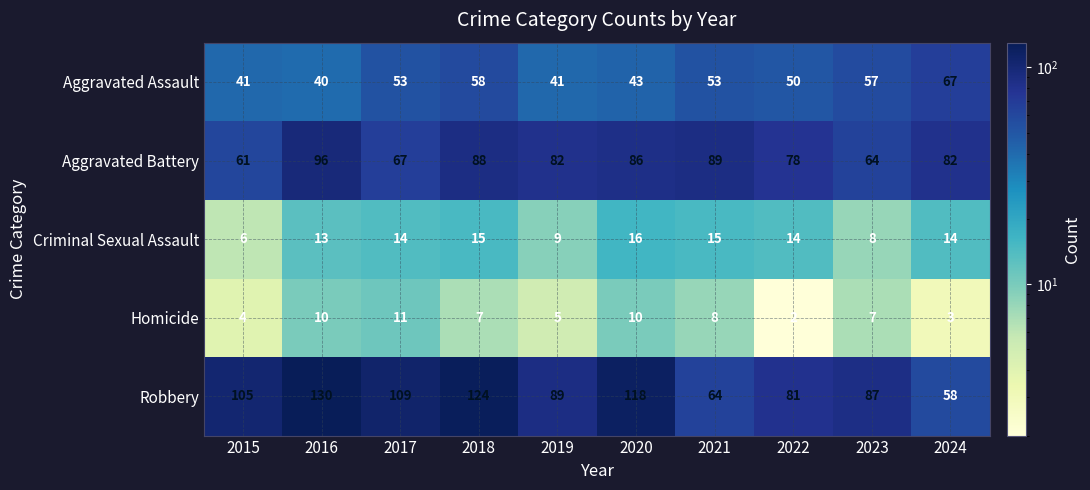

Where is Robbery nearest to the value 94?

2019